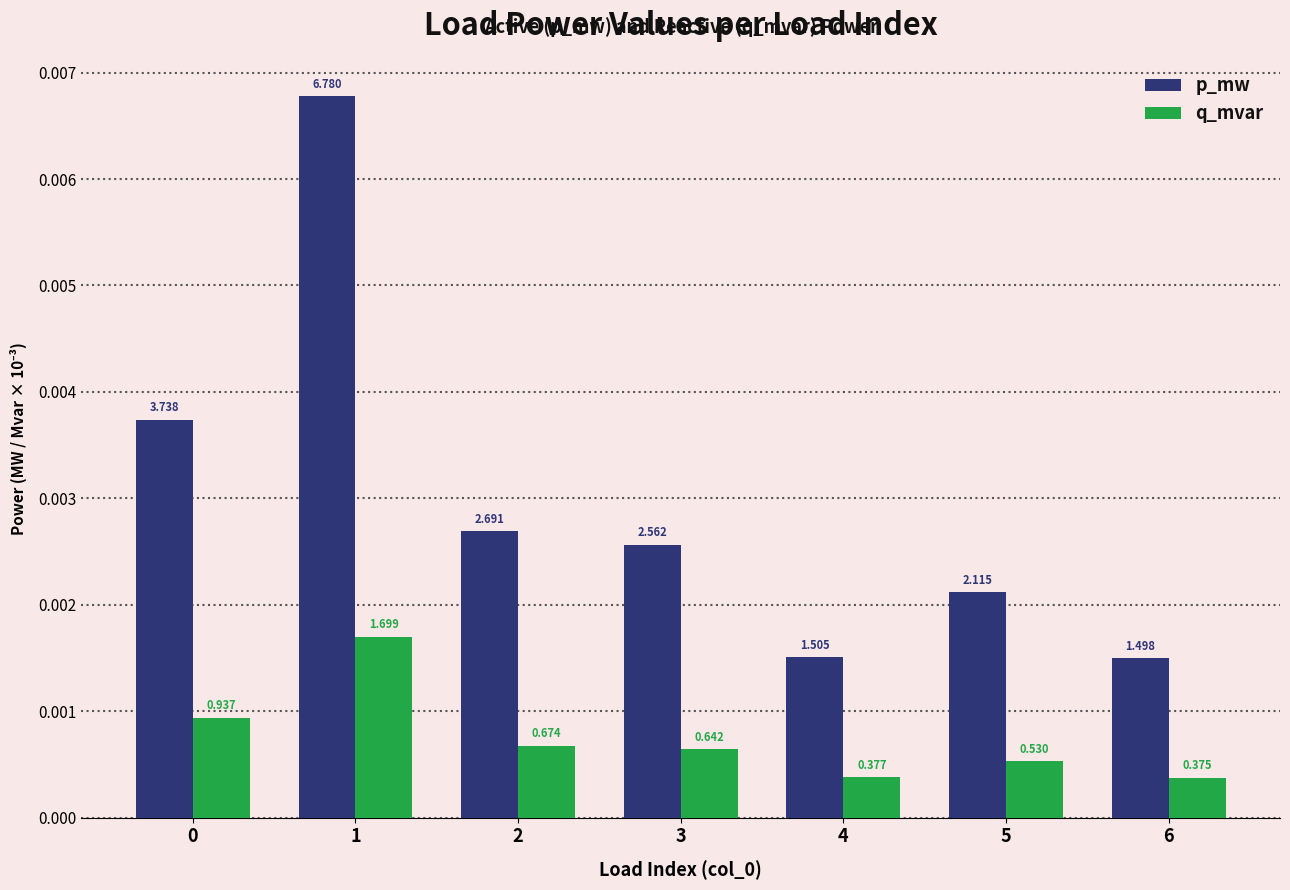

Between 1 and 6, which is larger?

1